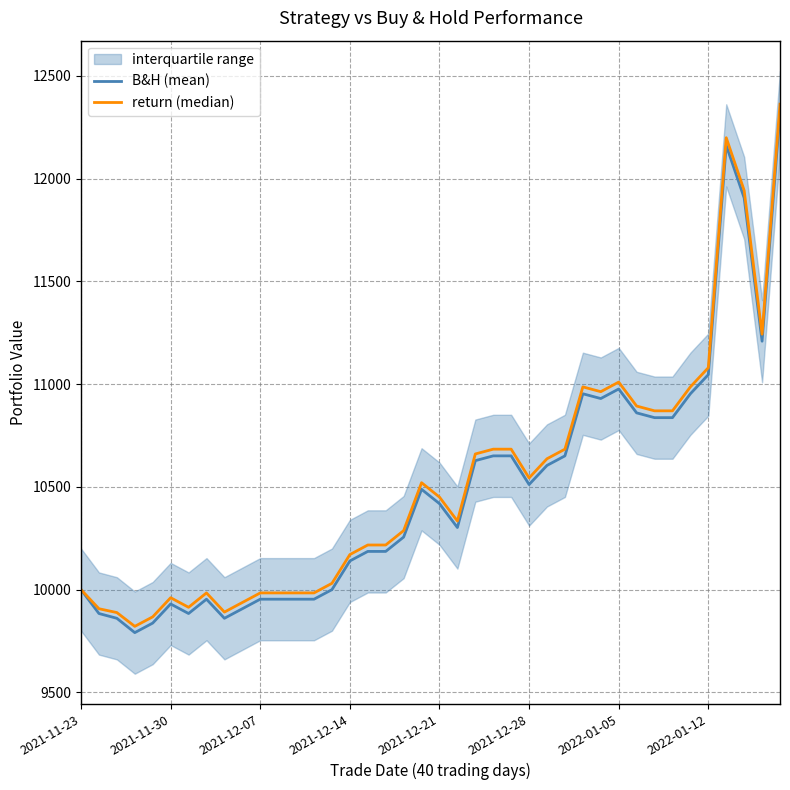

What is the smallest value displayed?

9790.8